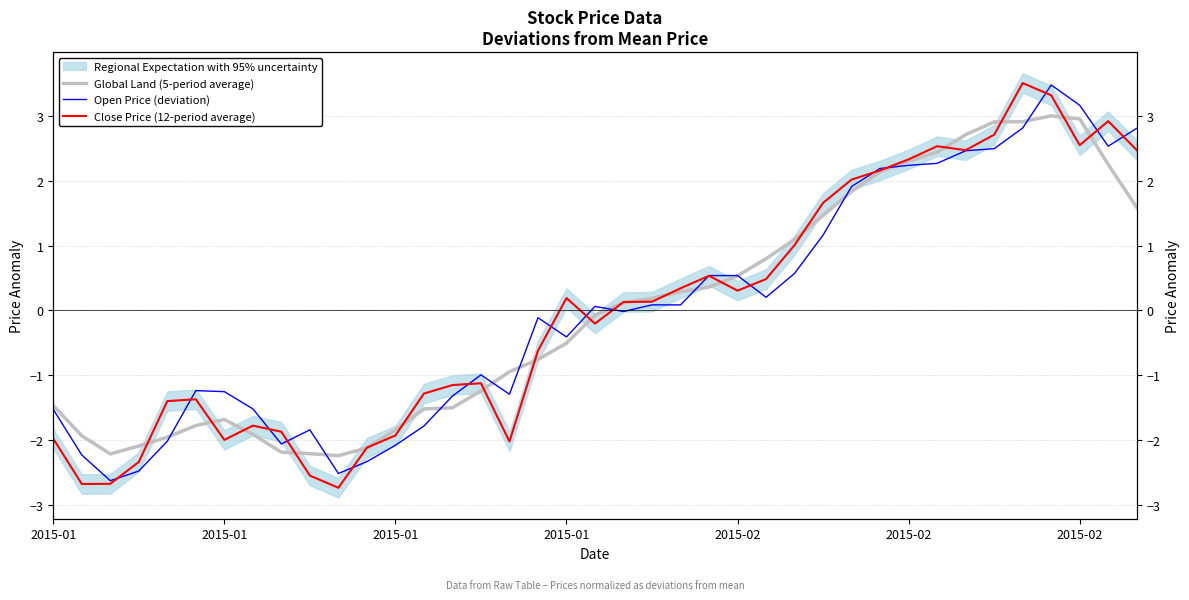

How many negative values does the Open Price (deviation) series have?

20